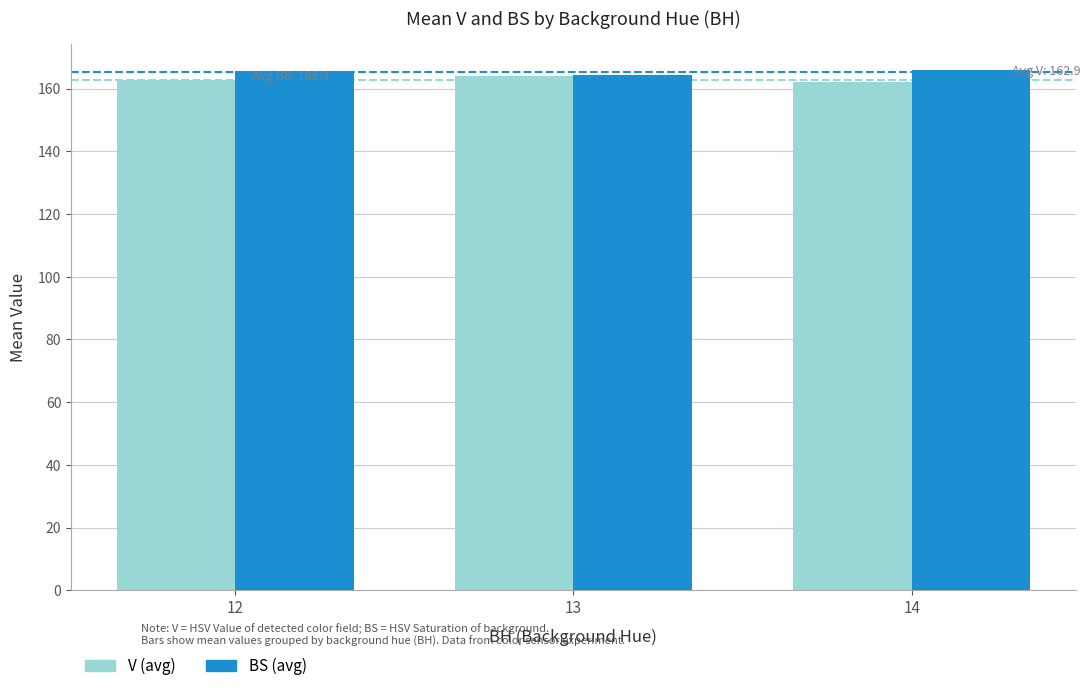

Count the number of data series in this chart.

2